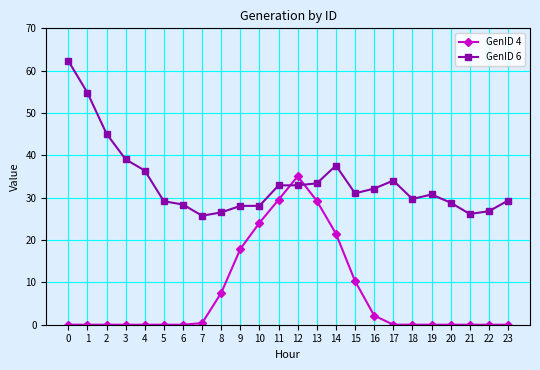

Which series has the widest spread of values?

GenID 6